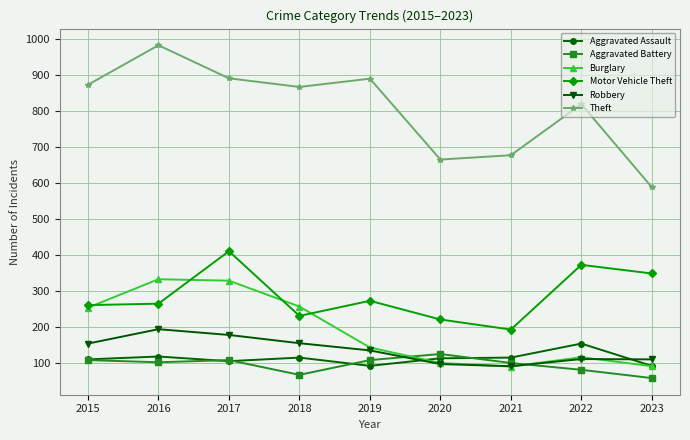

Where does the Burglary series first go above 143?

2015